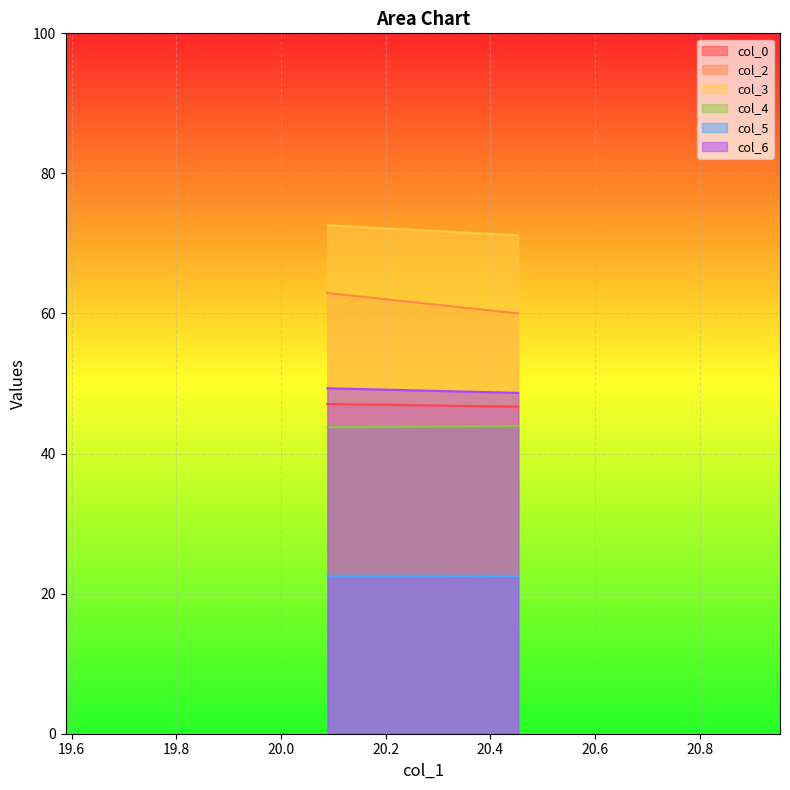

What is the maximum value for col_2?

62.9